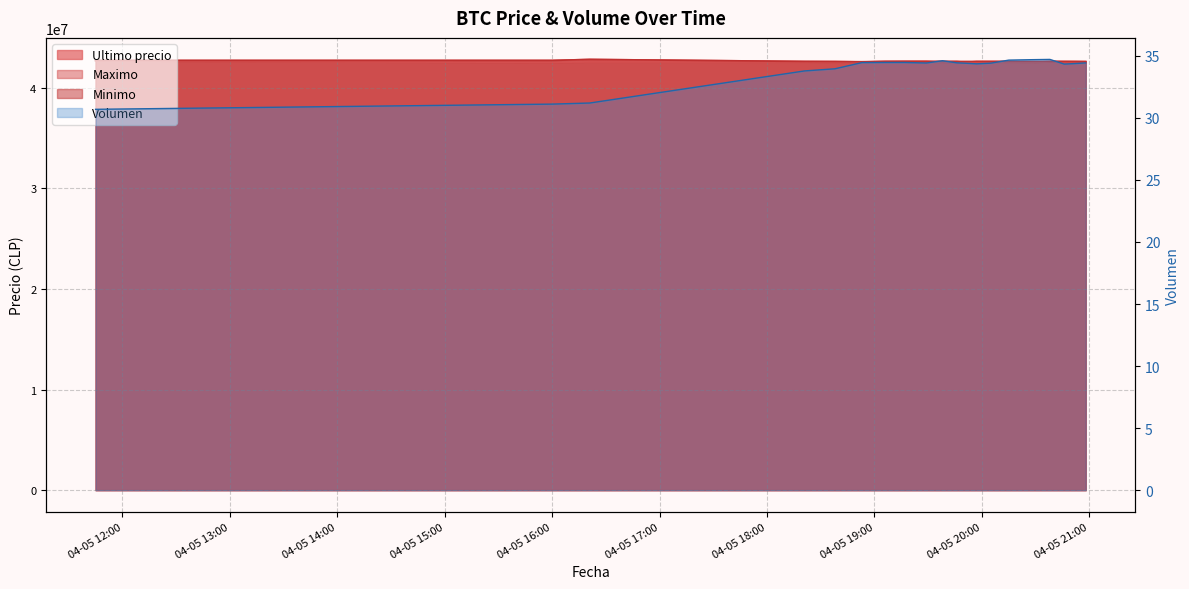

Where is Maximo nearest to the value 42575010?

2021-04-05 19:06